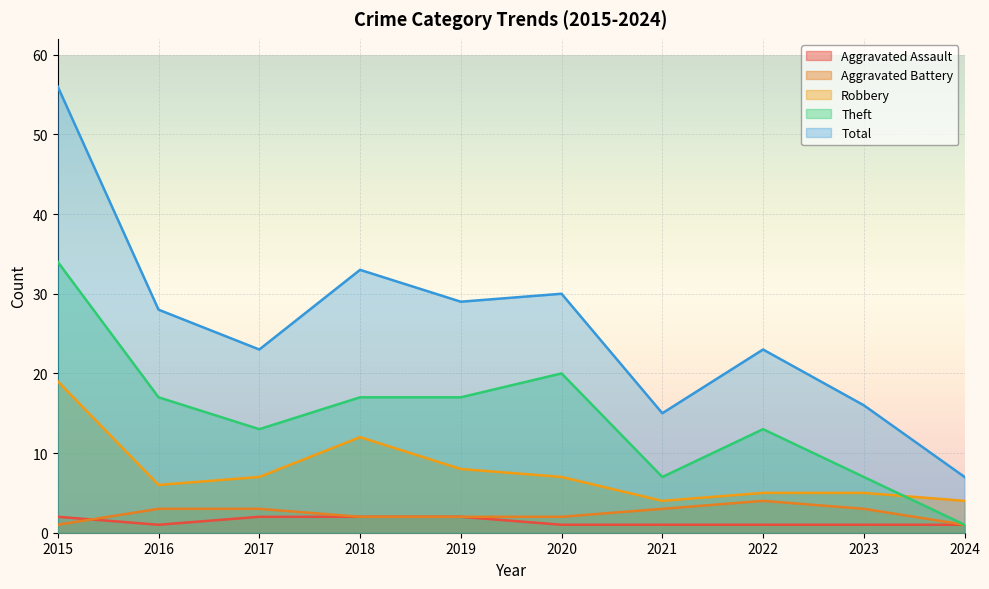

Count the Aggravated Assault values in the range 1 to 2.

10